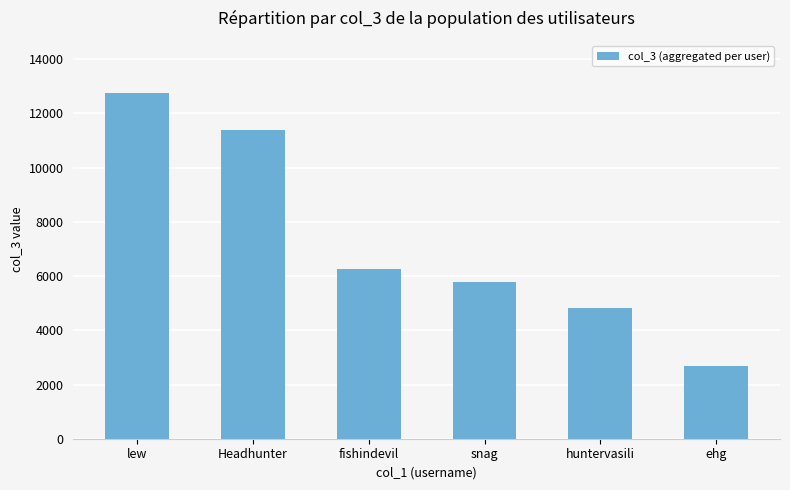

How many distinct data groups are displayed?

1